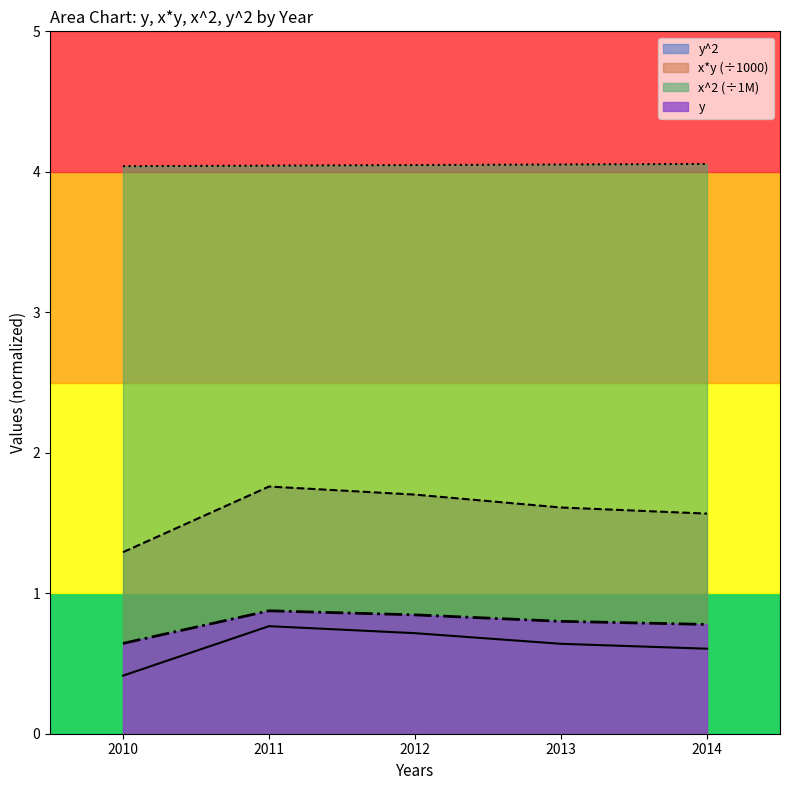

True or false: y and x*y intersect in this chart.

False